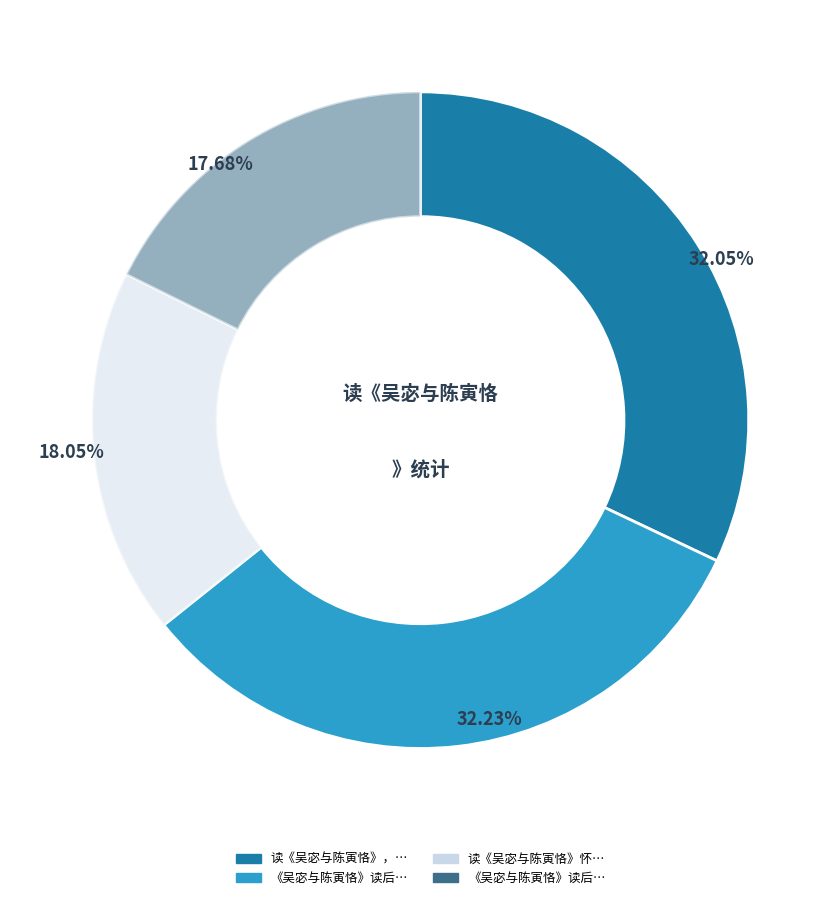

Is there a majority slice in this chart?

No